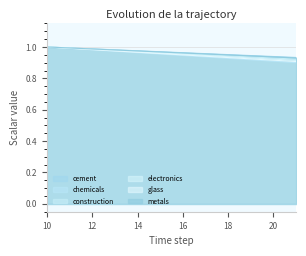

What is the average value of the cement series?

1.0